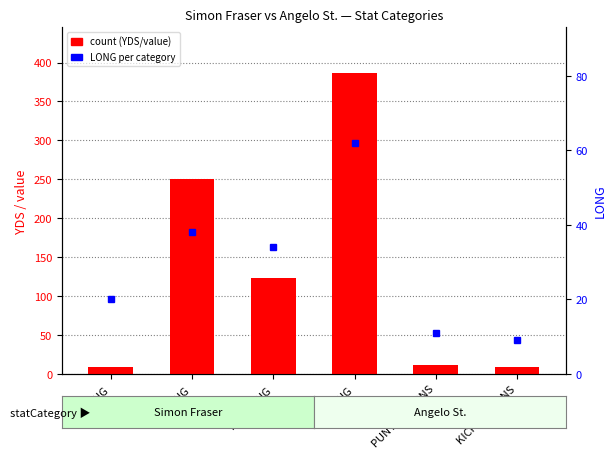

Rank the series at RUSHING from highest to lowest value.

LONG (secondary), count